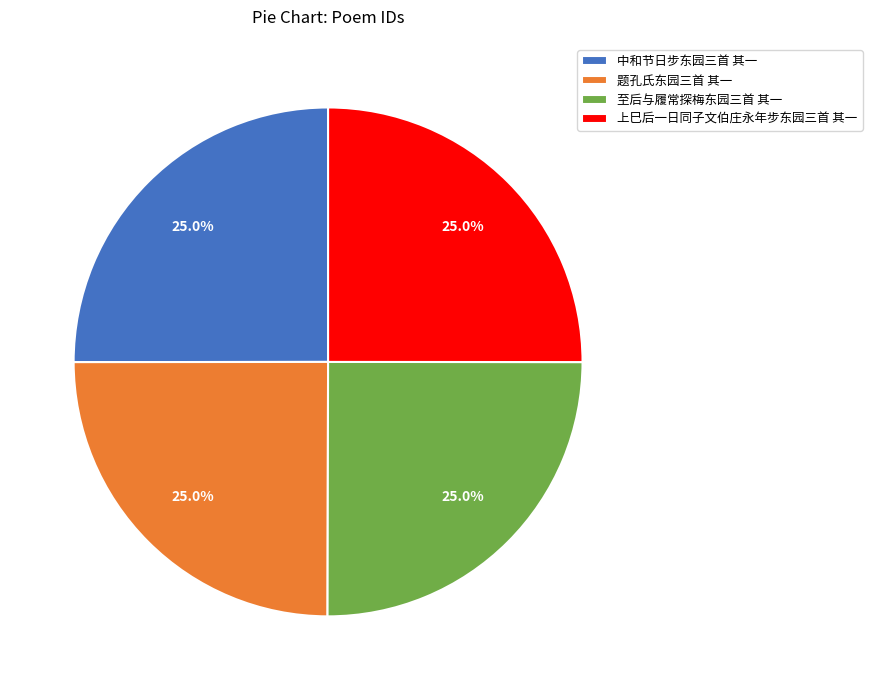

Is it true that 题孔氏东园三首 其一 is 12% of the pie?

False